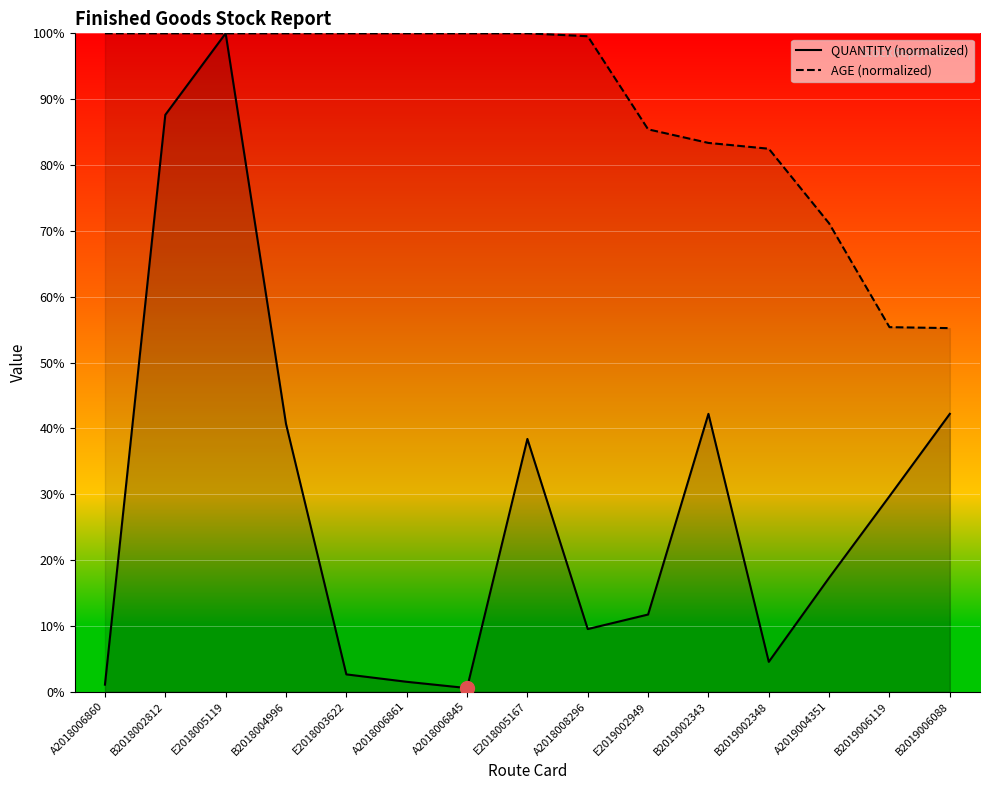

Which category has the highest value across all series?

E2018005119